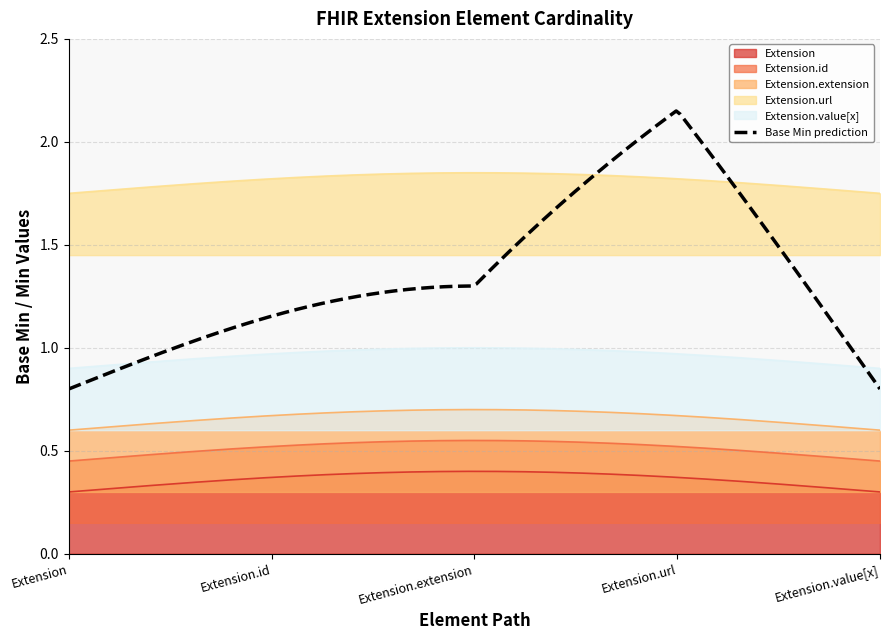

True or false: Extension.value[x] and Extension.url cross at least once.

False